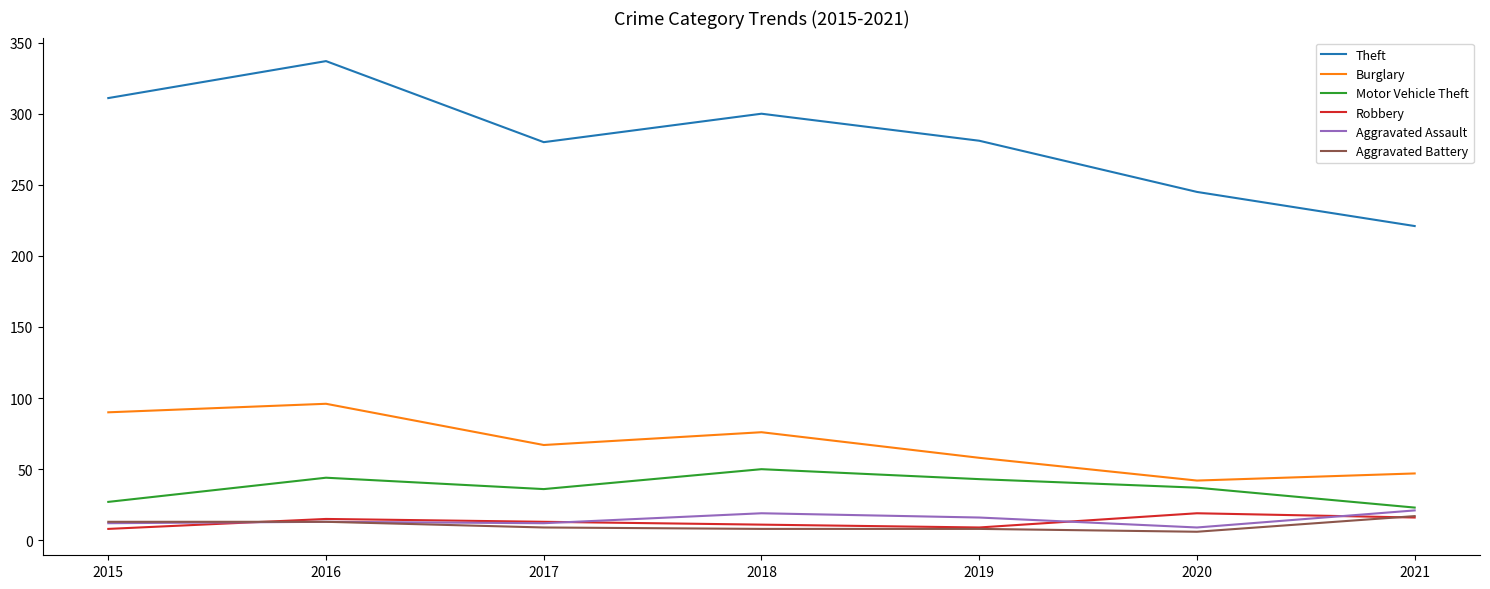

What is the sum of all Burglary values?

476